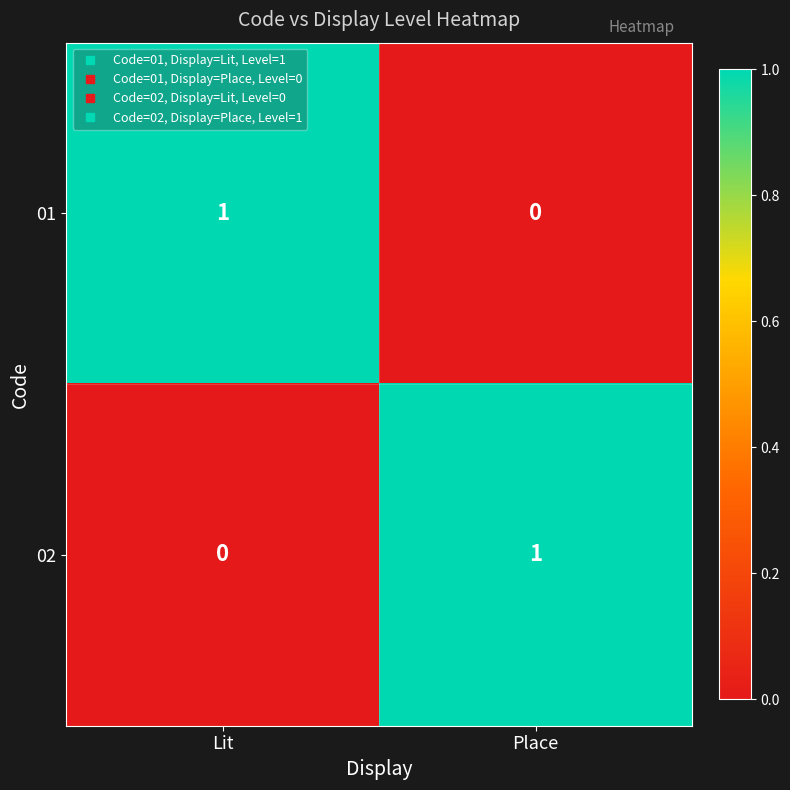

What is the spread (max minus min) of values at Lit?

1